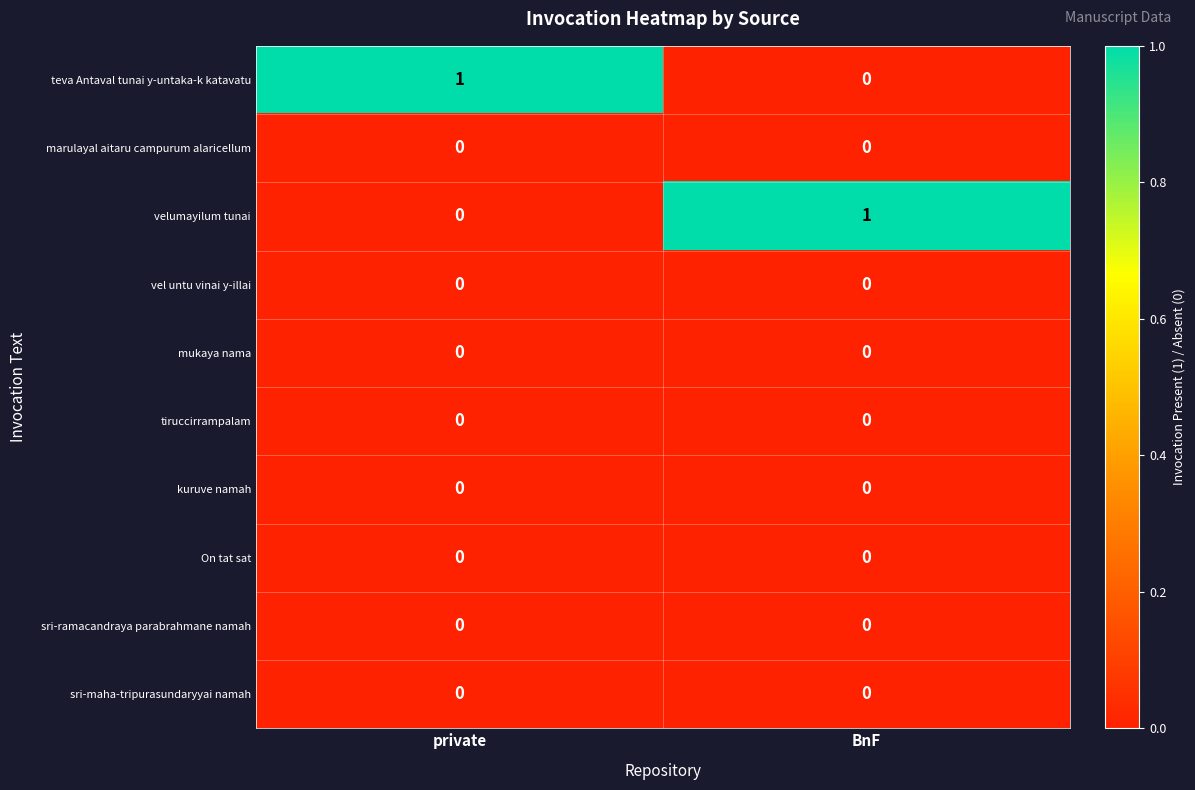

Rank the categories by velumayilum tunai value from highest to lowest.

BnF, private